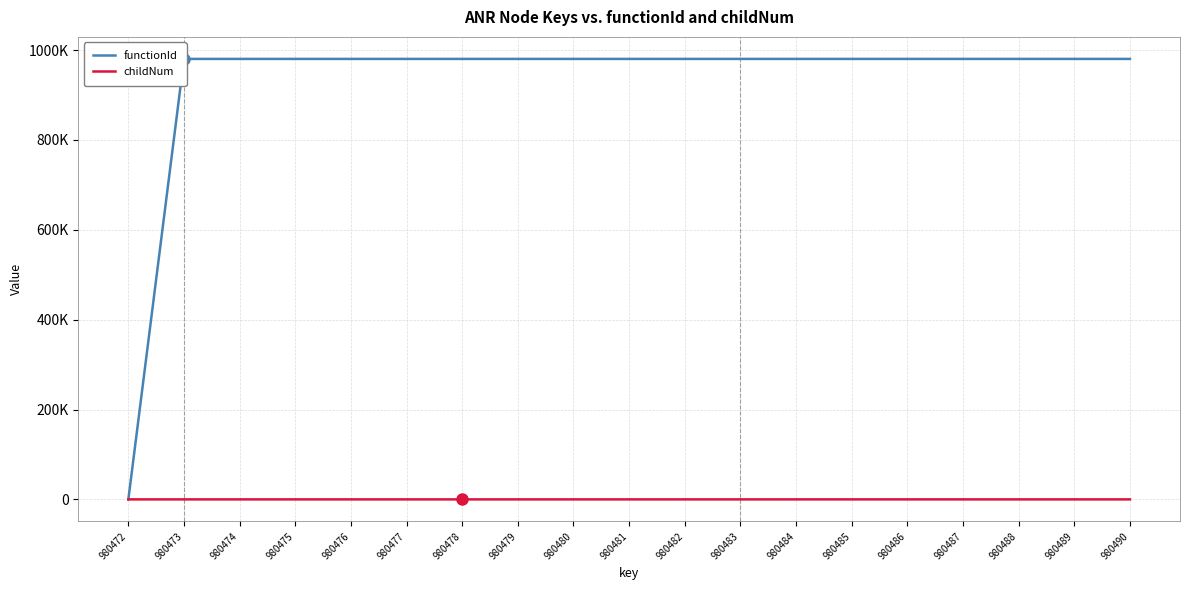

Is it true that functionId equals 980473 at 980473?

True